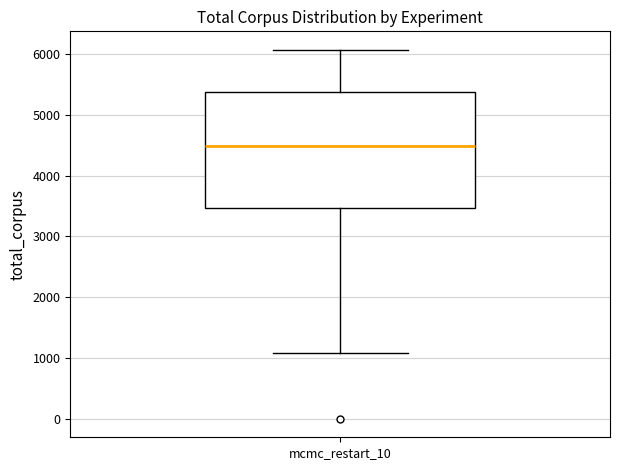

Read this box plot against the y-axis: the position of the median line, the range covered by the box, and the ends of both whiskers. The values are not printed on the chart, so give them approximately, as read against the axis.

median 4500, box 3500 to 5400, whiskers 1100 to 6100